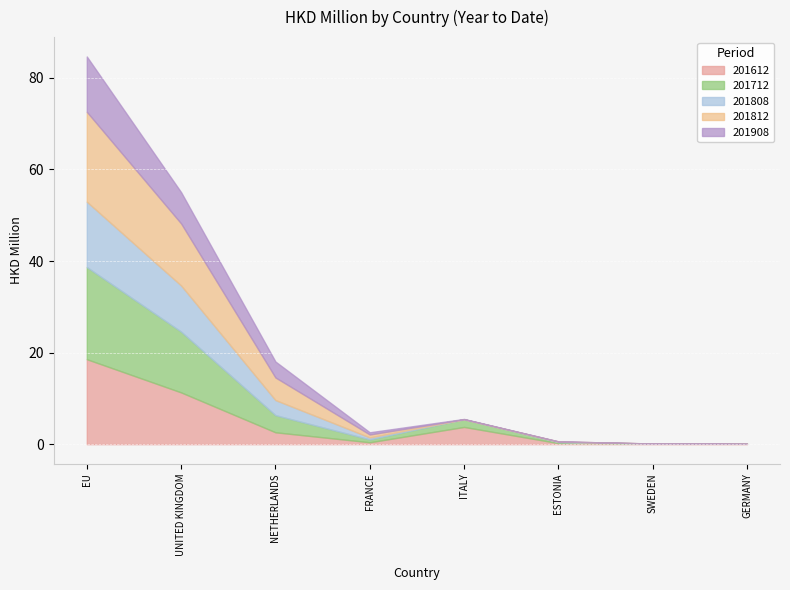

What is the difference between the maximum and minimum values in the 201812 series?

19.6